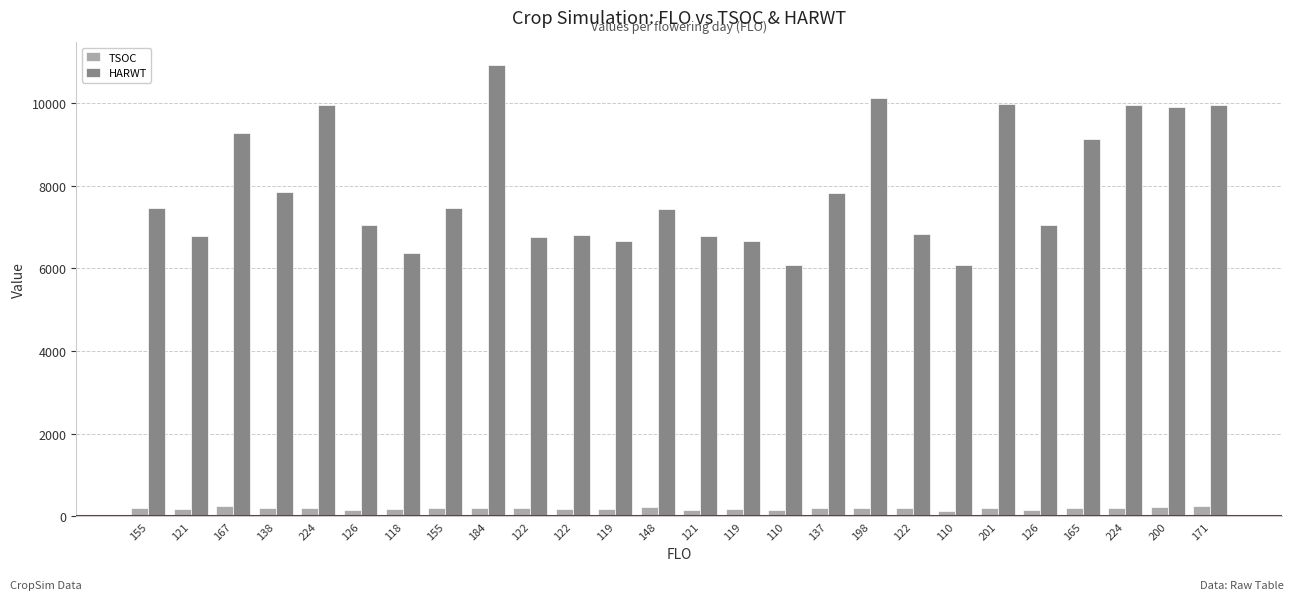

Which series has the largest range (max minus min)?

HARWT